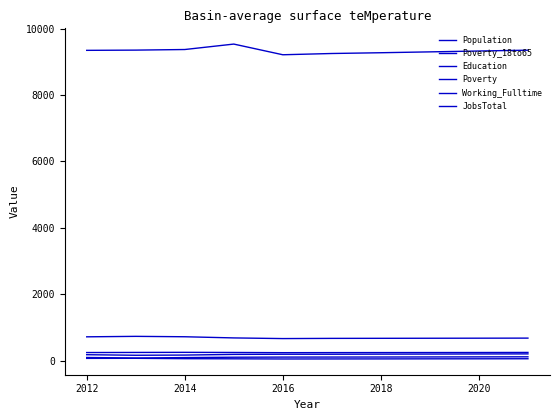

Where is the first local minimum for Poverty_18to65?

2012